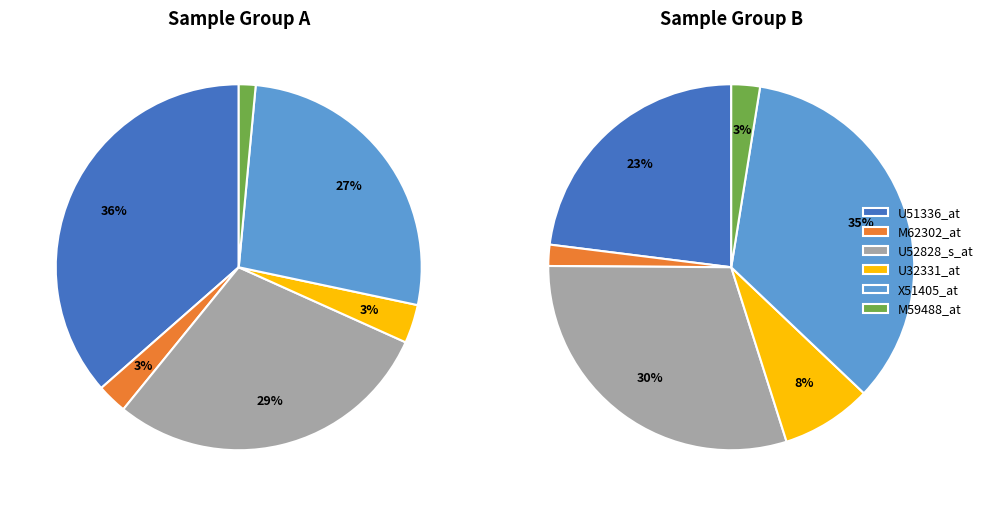

To the nearest percent, what portion does U32331_at represent?

3%